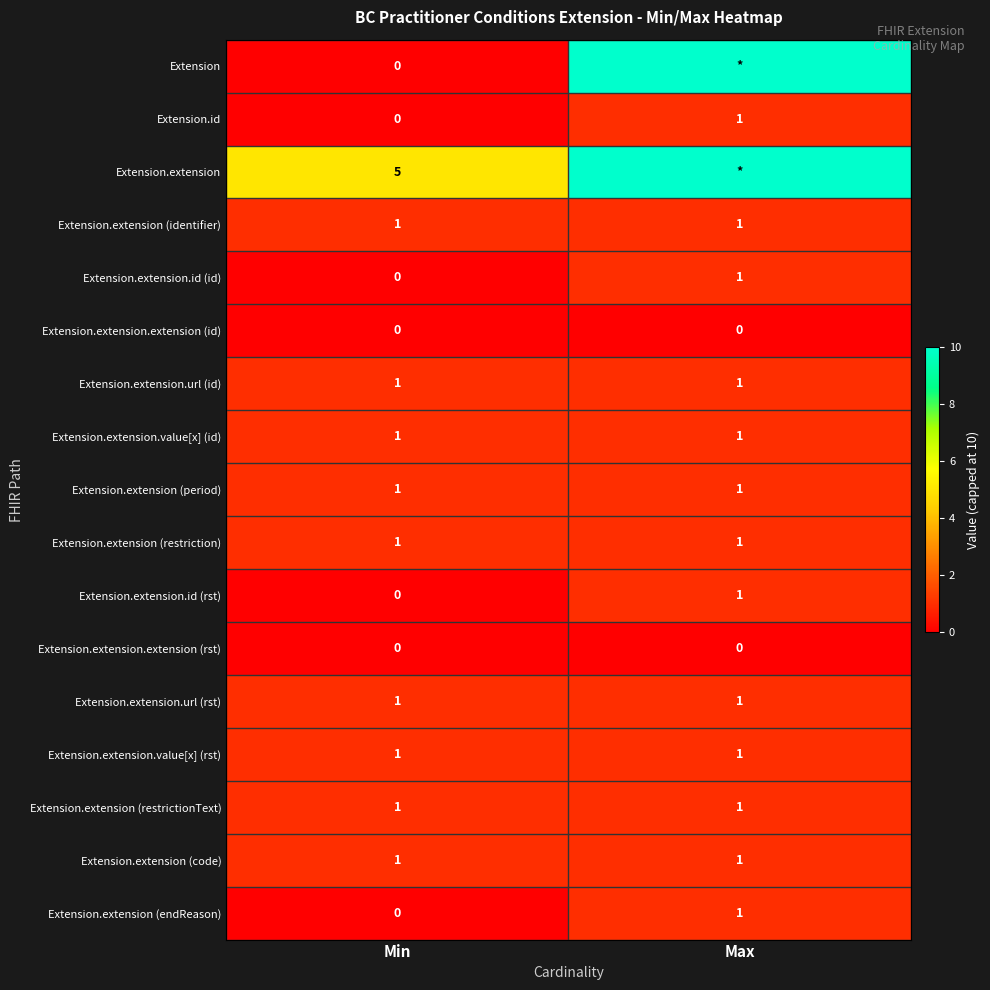

The value of Extension.extension (code) at Min is 1. True or false?

True